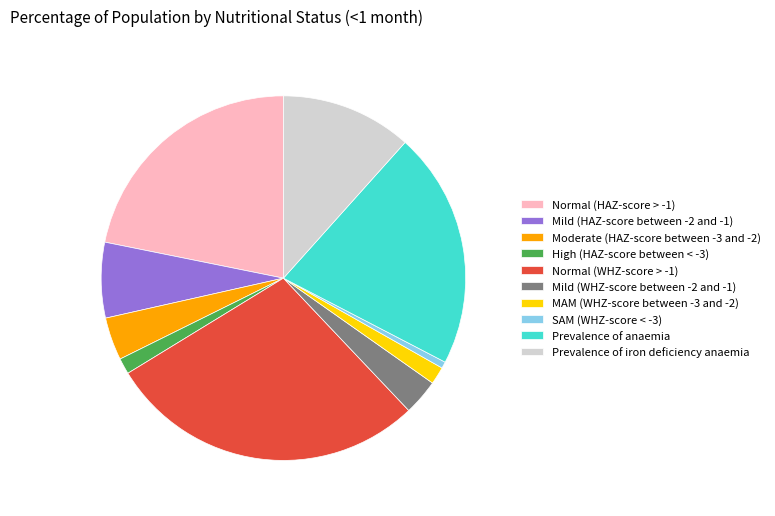

Does High (HAZ-score between < -3) represent more than half of the total?

No